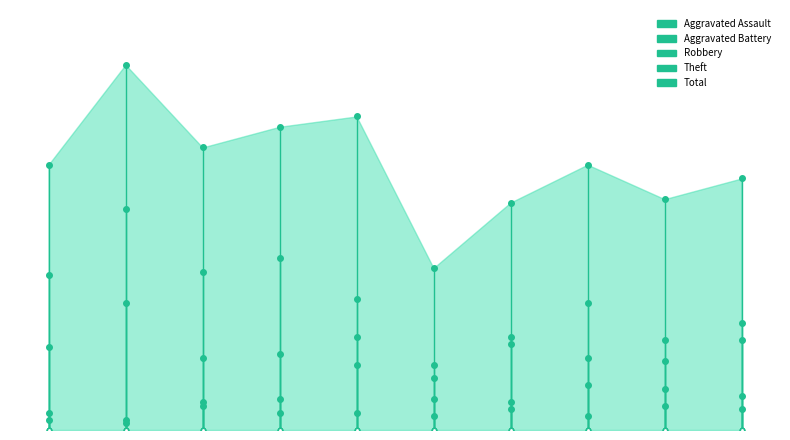

Is the value of Robbery at 0 greater than the value of Aggravated Battery at 1?

No